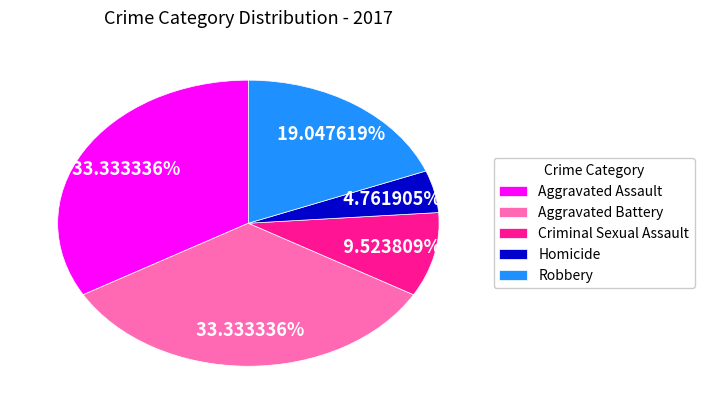

What is the smallest slice in the pie chart?

Homicide